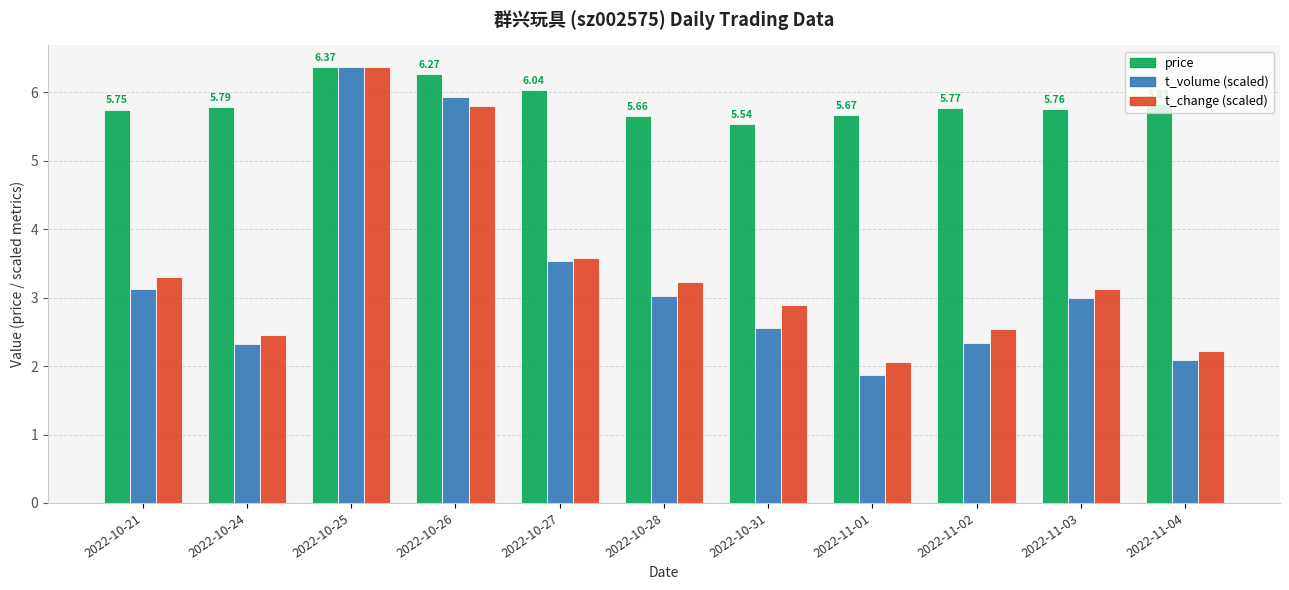

Is the value of t_volume (scaled) at 2022-11-03 greater than the value of t_change (scaled) at 2022-10-31?

Yes